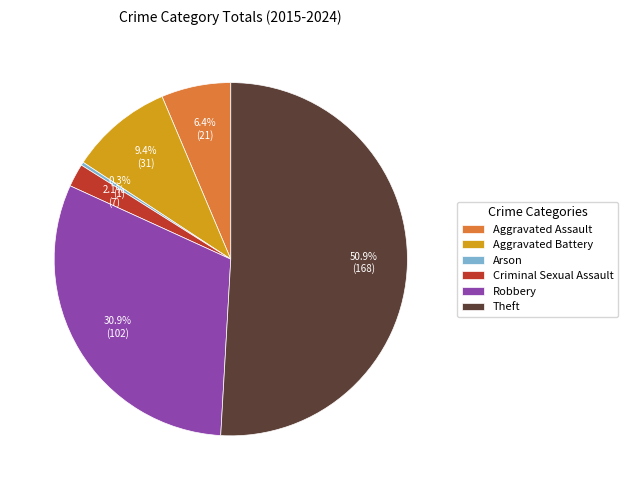

Rank the categories by value from highest to lowest.

Theft, Robbery, Aggravated Battery, Aggravated Assault, Criminal Sexual Assault, Arson